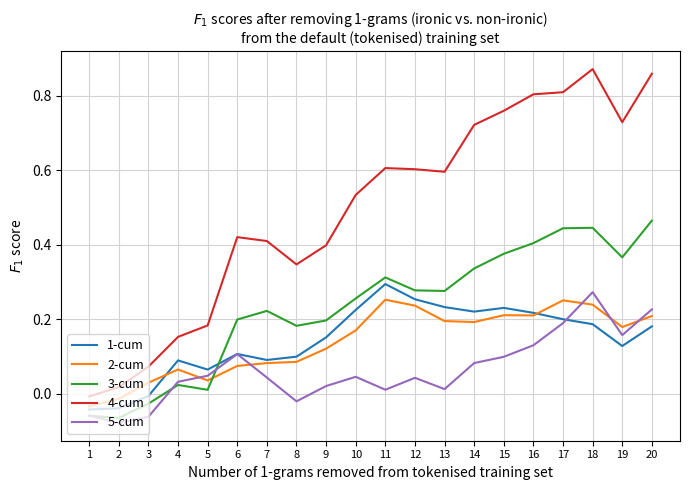

Where is 3-cum nearest to the value 0?

5